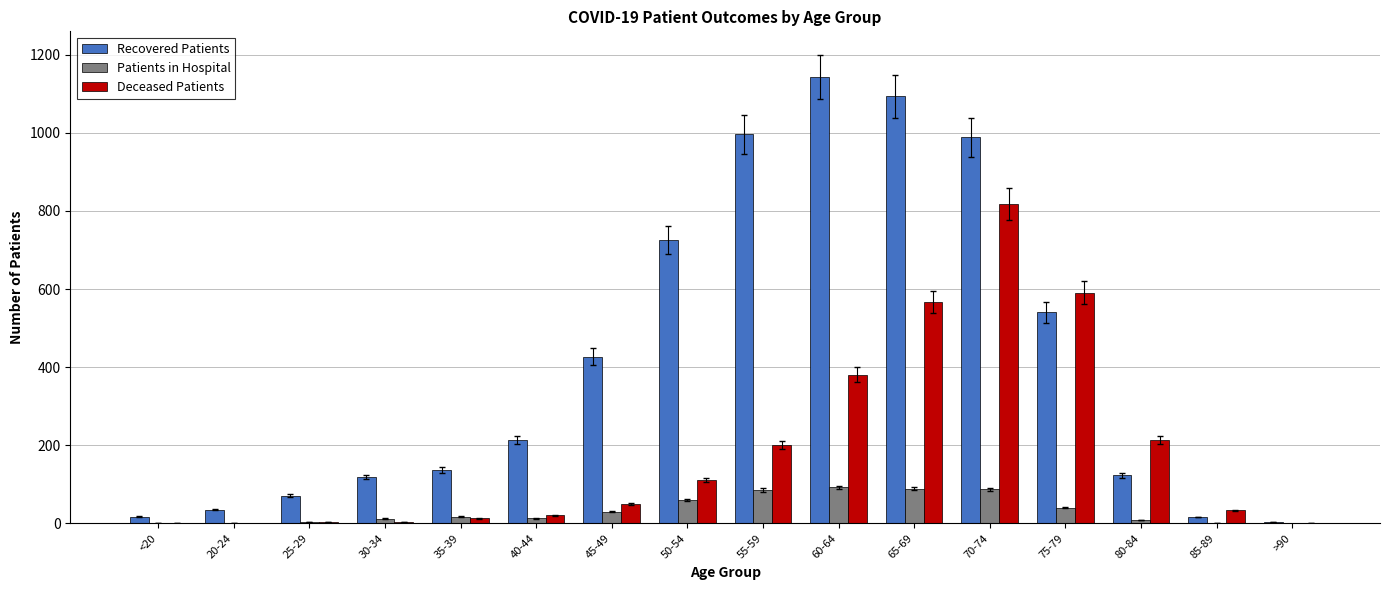

What is the maximum value for Patients in Hospital?

92